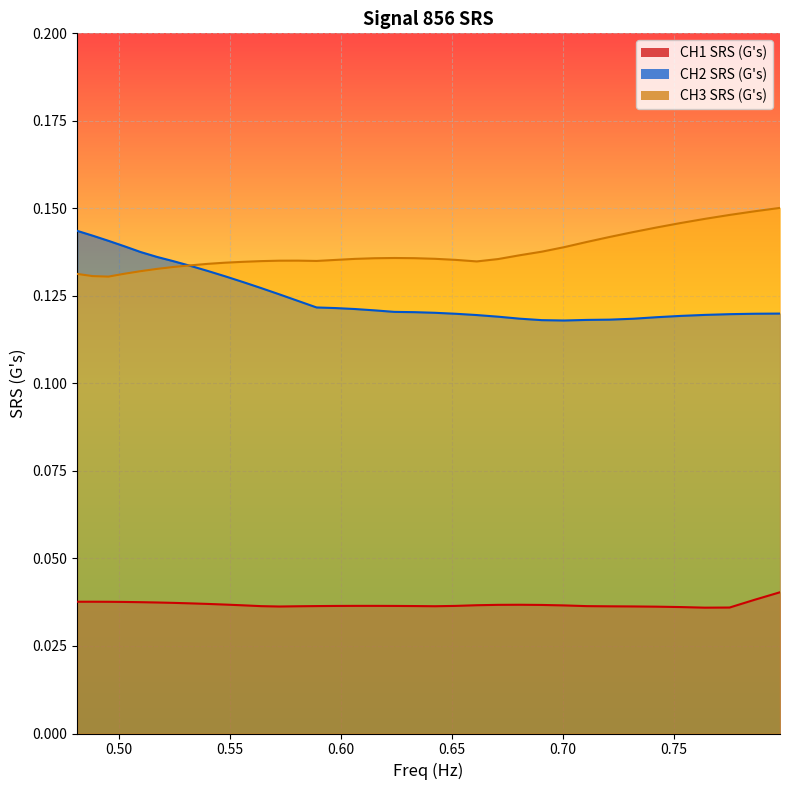

Which series has the largest range (max minus min)?

CH2 SRS (G's)